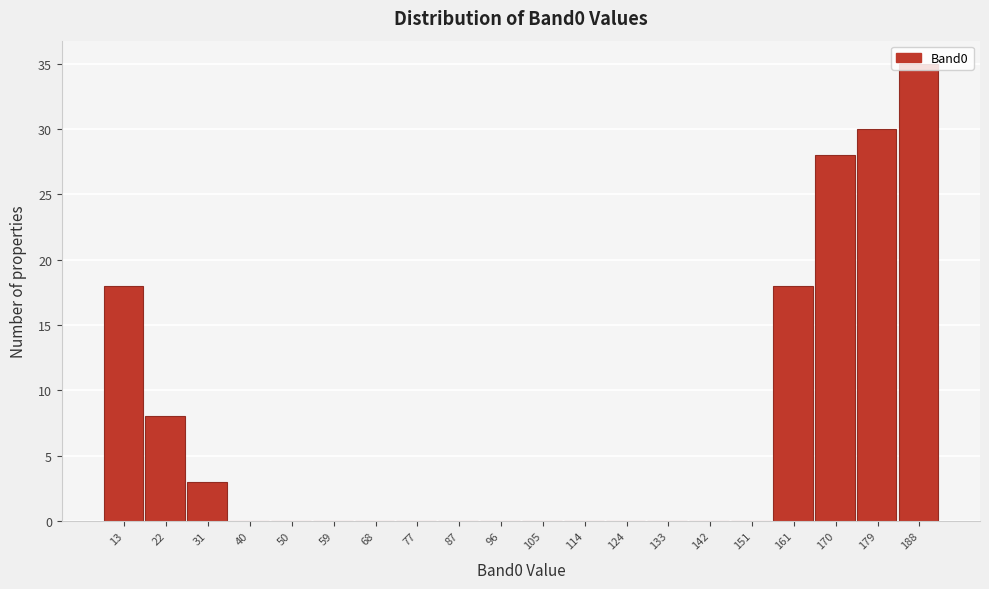

Is it true that the value at 105 is 0?

True